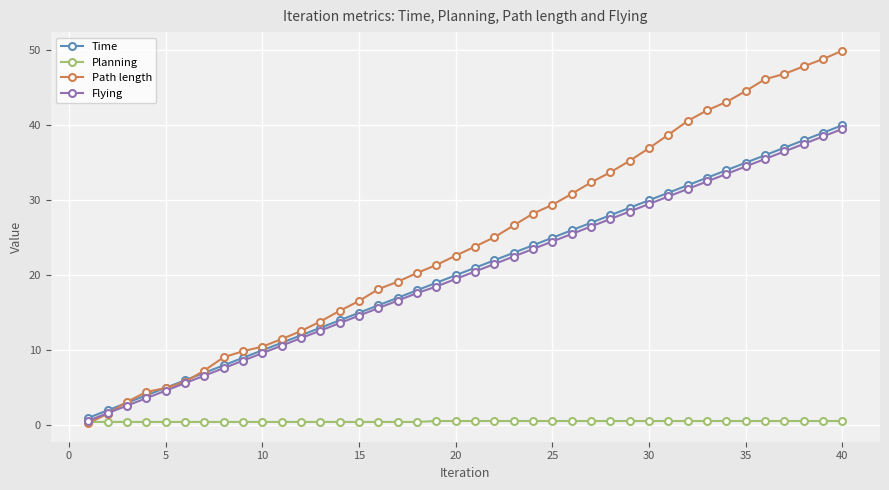

What is the maximum value shown in the chart?

49.9